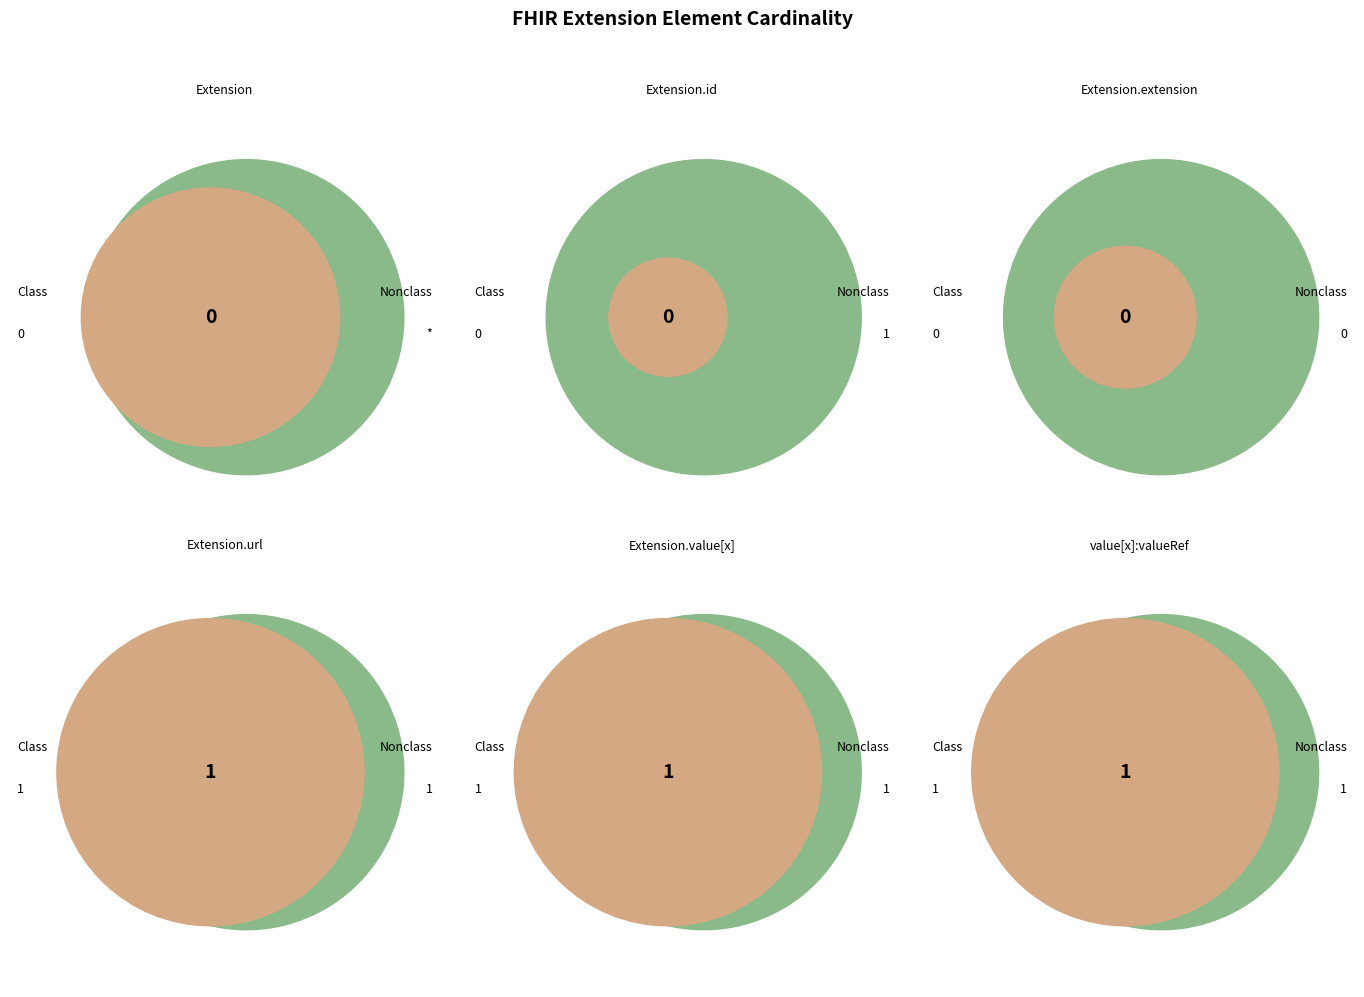

Is the sum of Extension.value[x] and Extension.id greater than half?

No